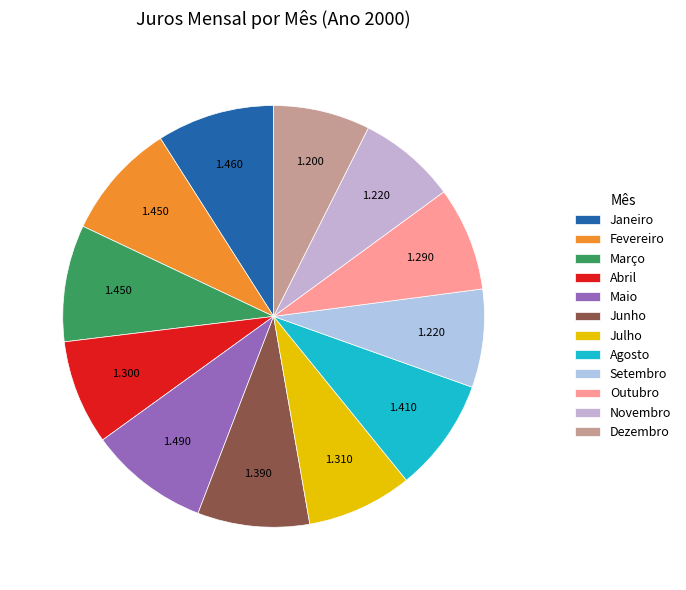

Does any single category account for the majority?

No